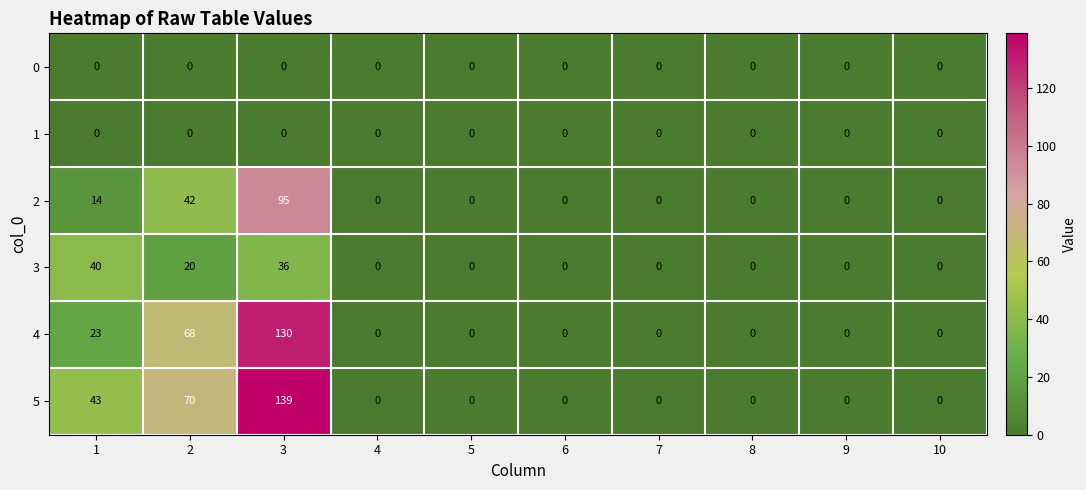

The value of 1 at 1 is 0. True or false?

True